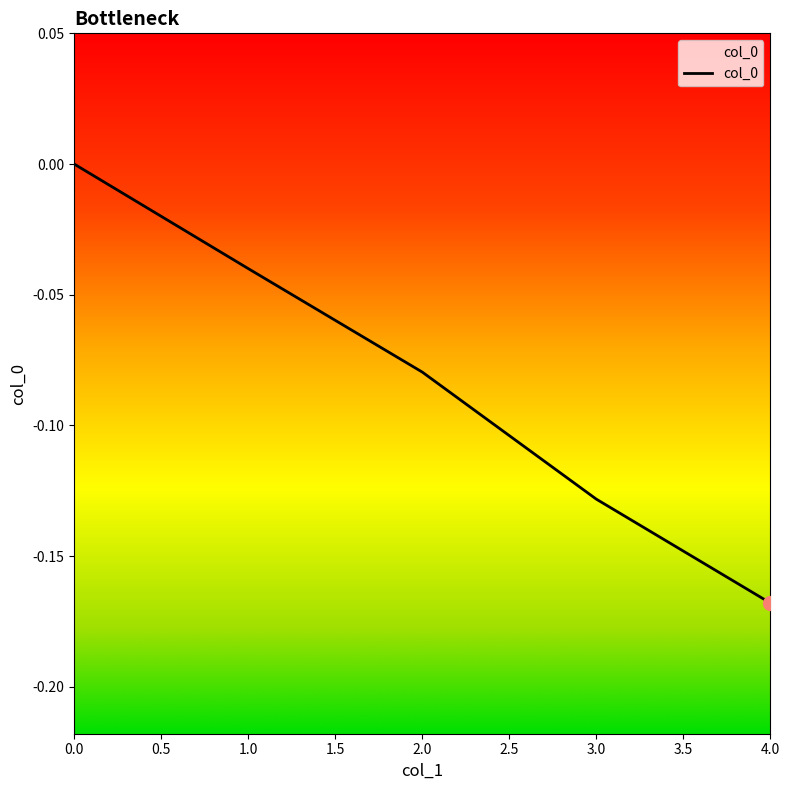

What is the sum of all values?

-0.4